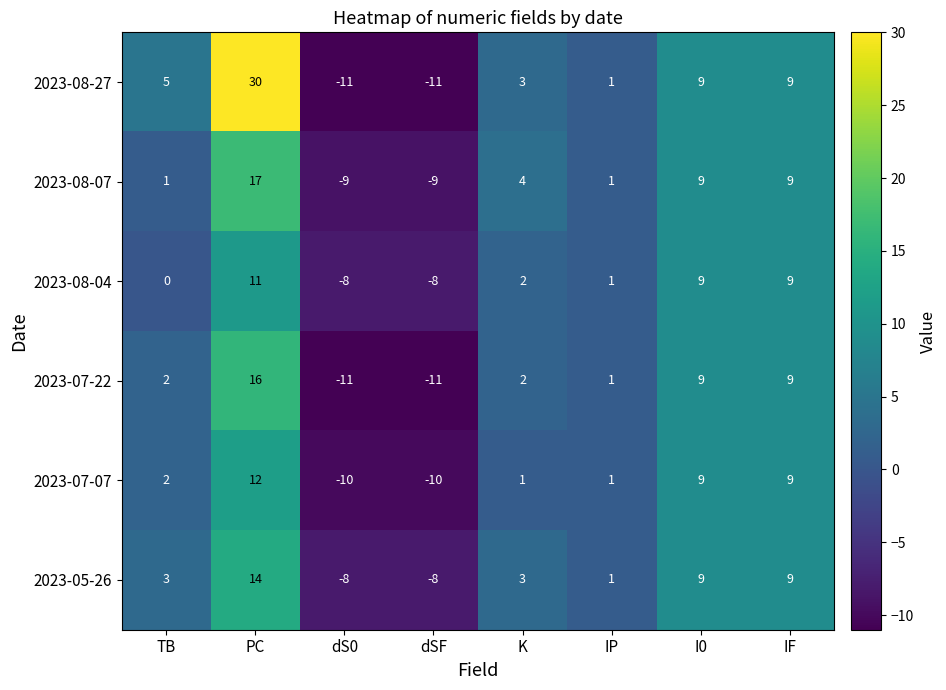

Which series has the largest total across all categories?

2023-08-27